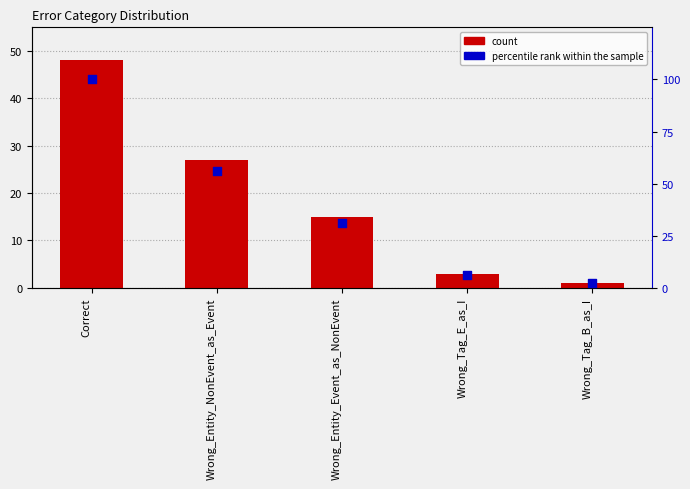

Which series has the largest total across all categories?

percentile rank within the sample